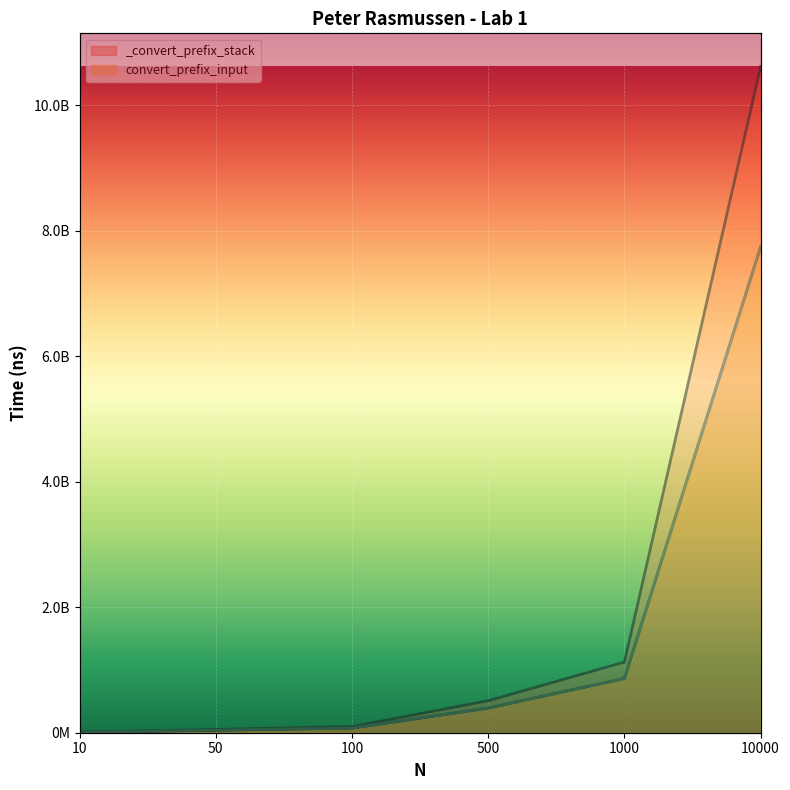

Does the chart display data point markers on the line(s)?

No